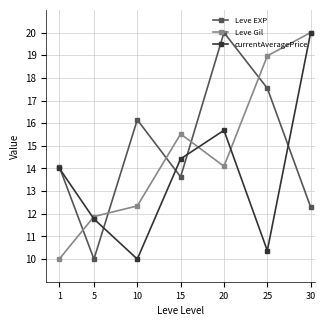

What is the spread (max minus min) of values at 20?

5.9